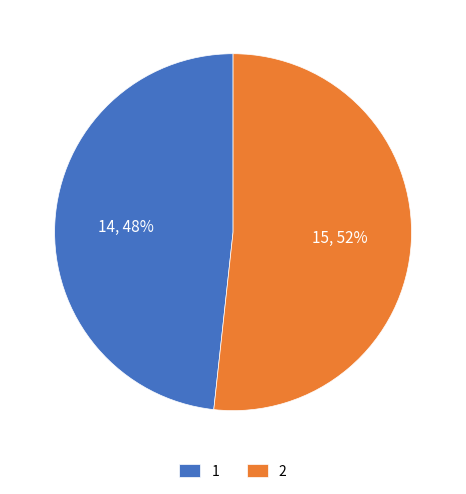

To the nearest percent, what is the combined percentage of 2 and 1?

100%